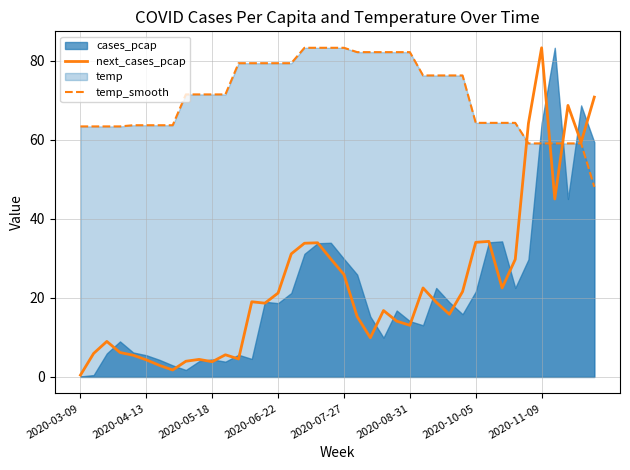

What is the highest value of the temp_smooth series?

83.3